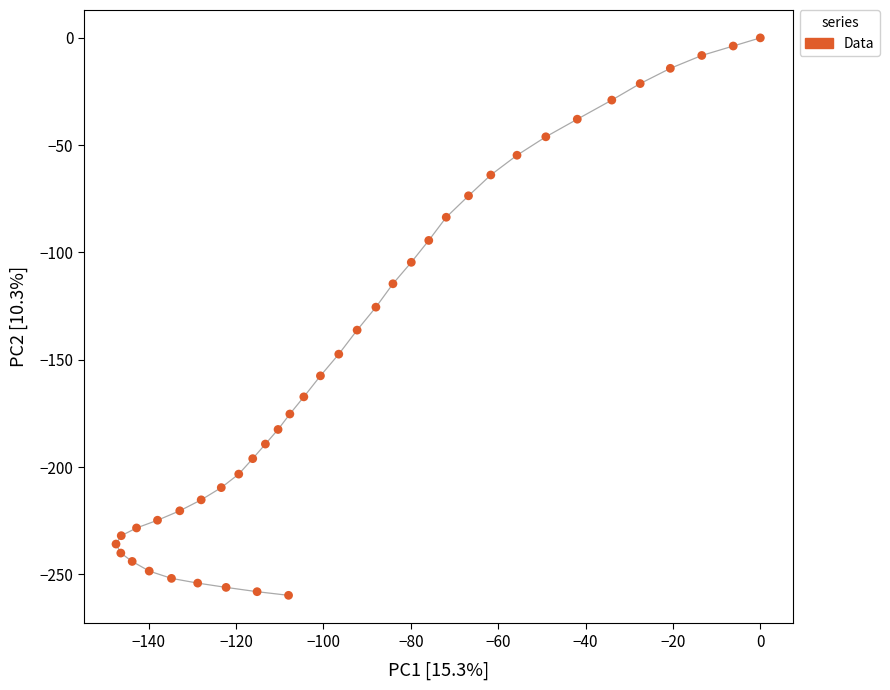

What Y value in the scatter plot is closest to -129?

-125.5